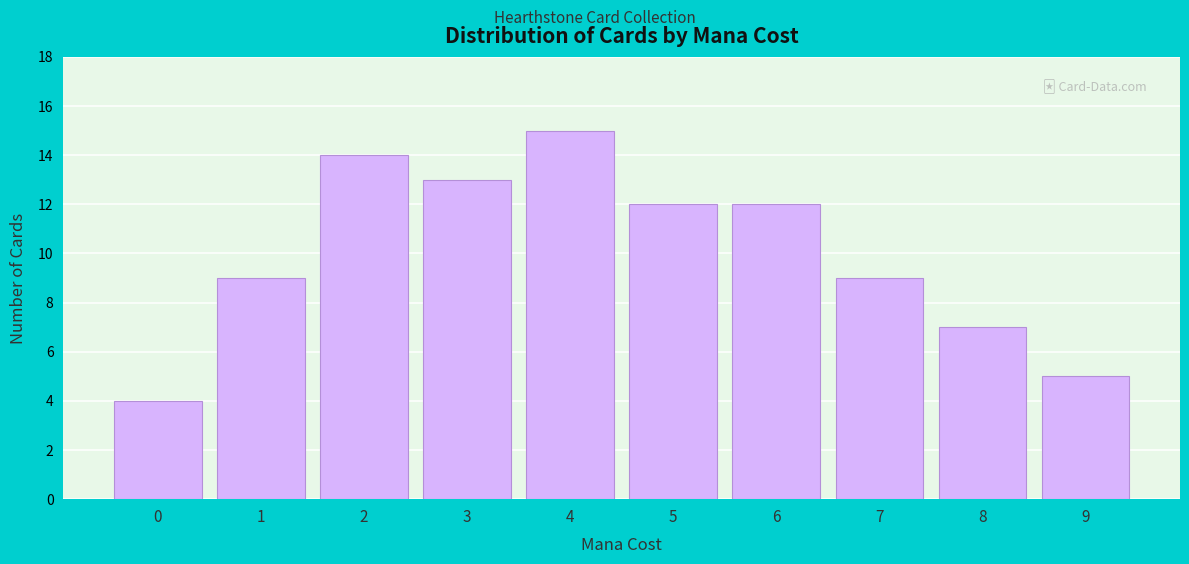

Reading left to right, transcribe all the data shown in this chart.

4	9	14	13	15	12	12	9	7	5